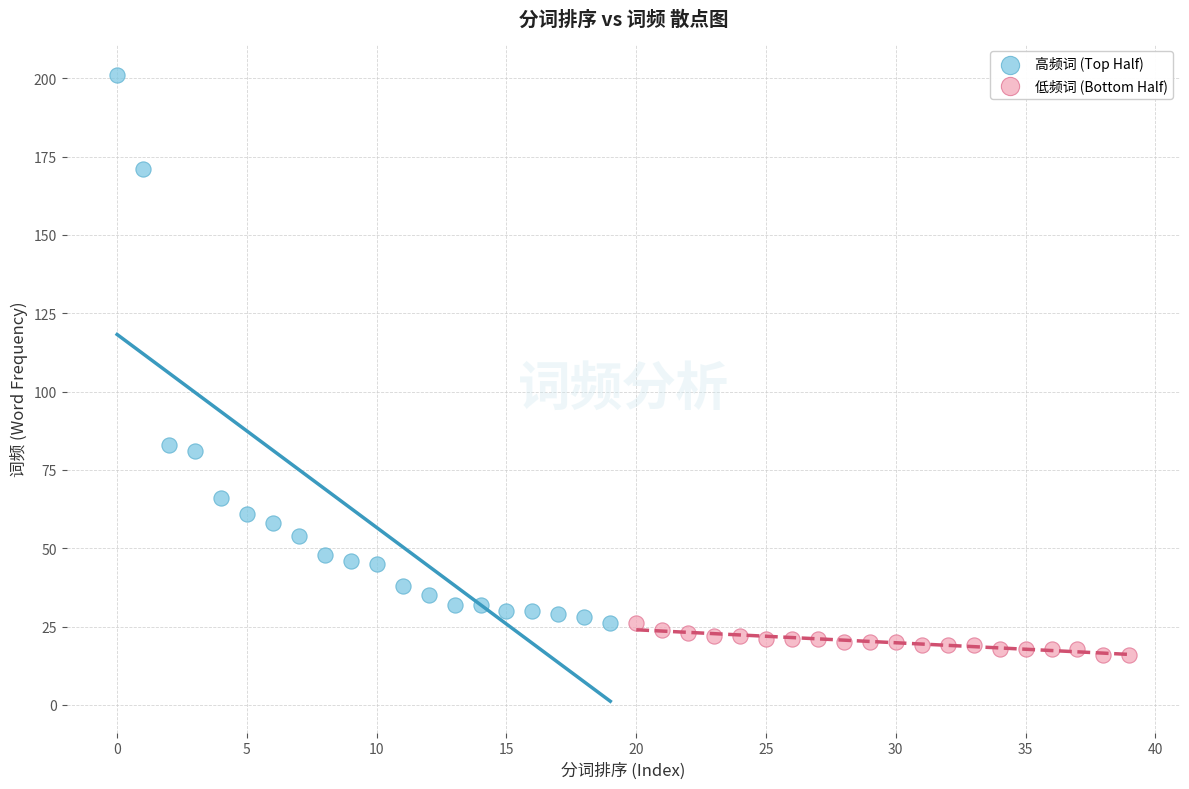

Which series has the largest Y range (max minus min)?

高频词 (Top Half)